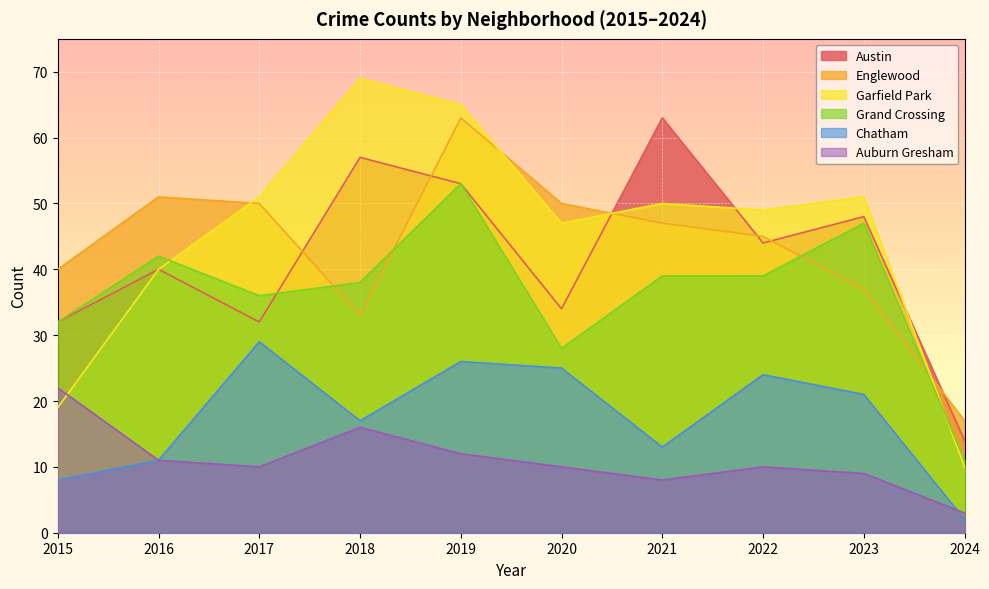

What is the average value of the Chatham series?

18